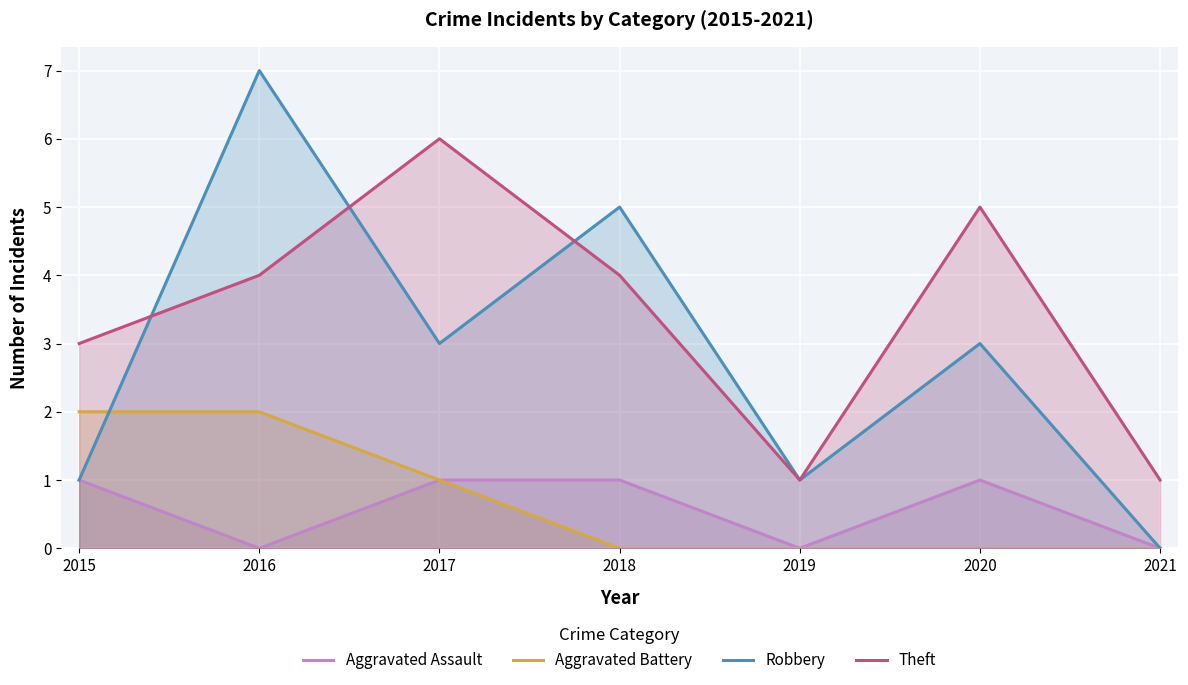

True or false: Theft has a value of 9 at 2017.

False